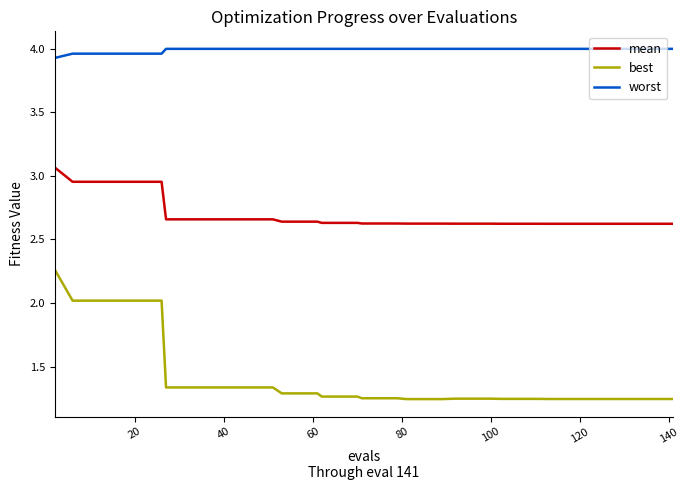

Which series has the largest total across all categories?

worst